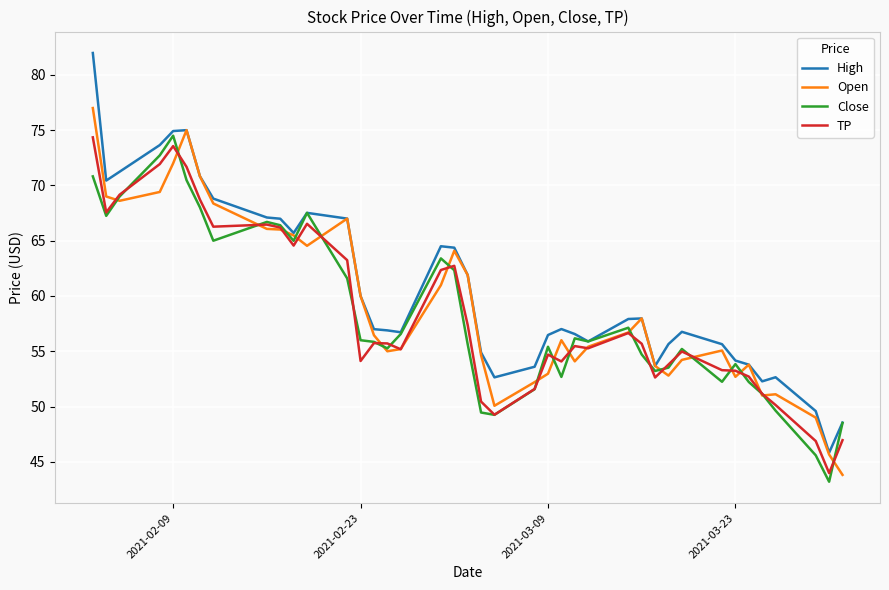

What is the maximum value shown in the chart?

82.0